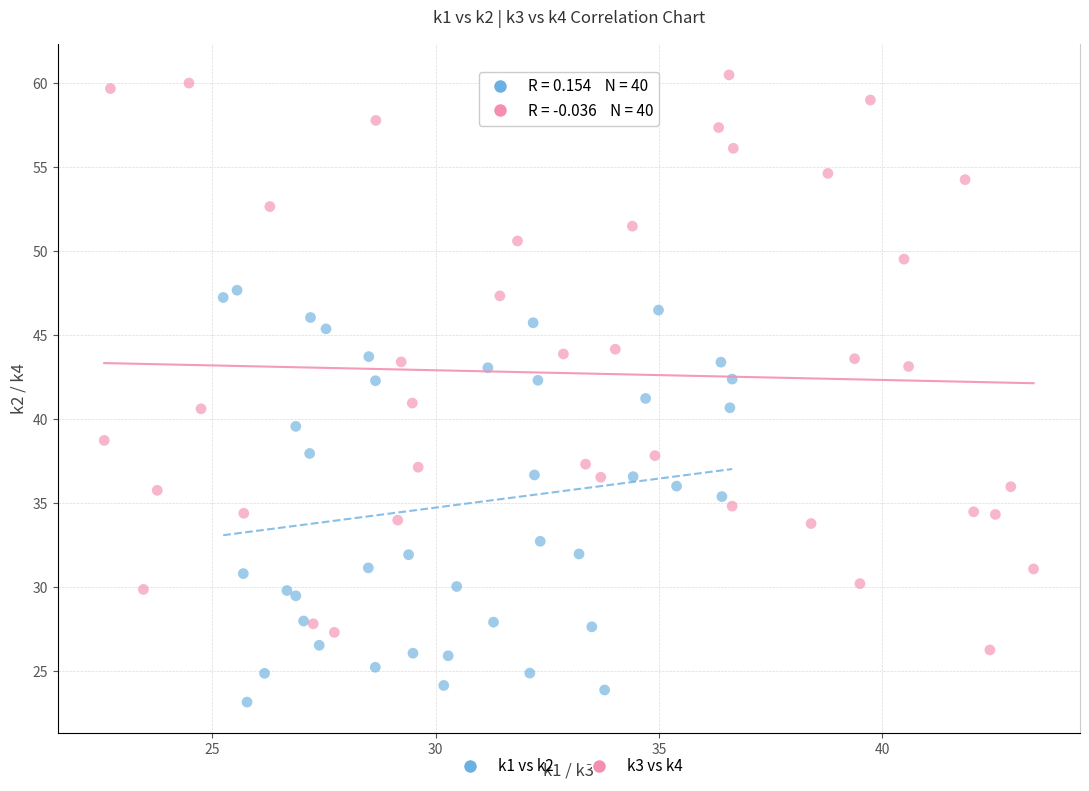

Which series has the largest Y range (max minus min)?

k3 vs k4